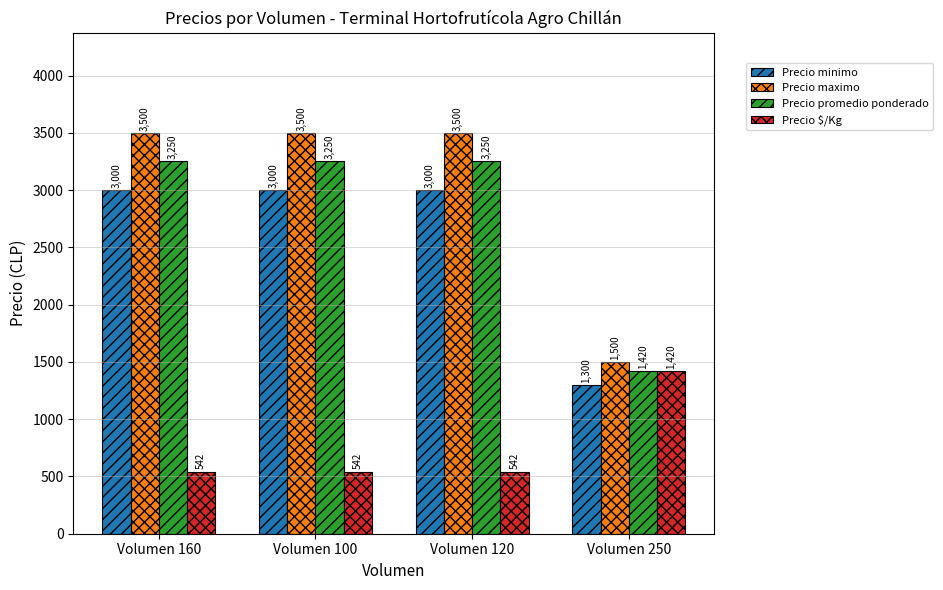

Is it true that Precio $/Kg equals 542 at Volumen 120?

True